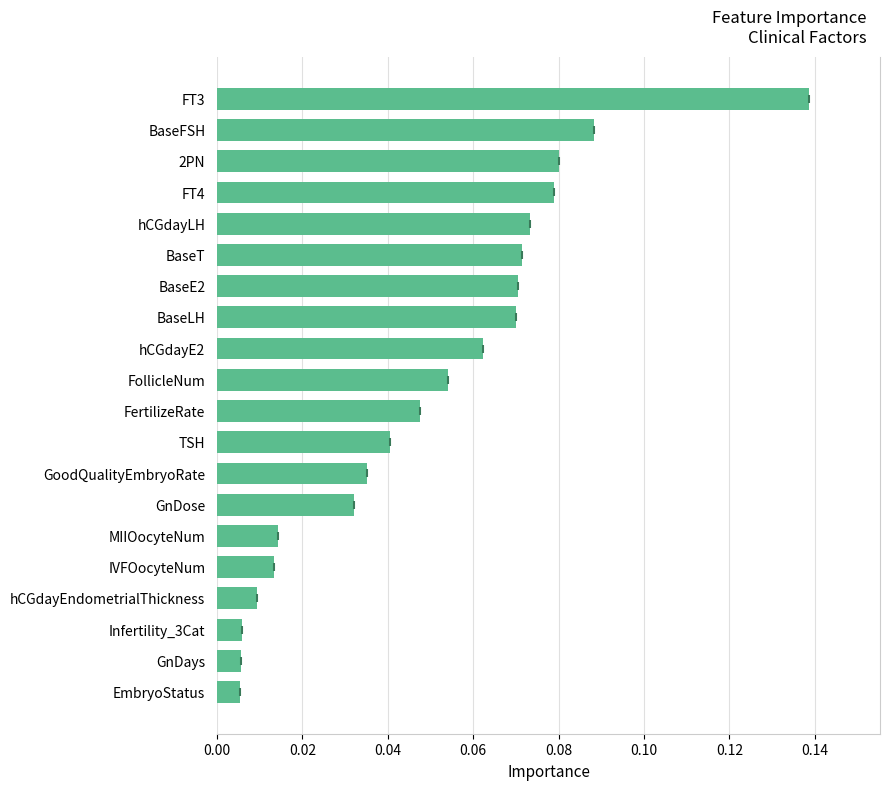

Are the bars horizontal?

Yes